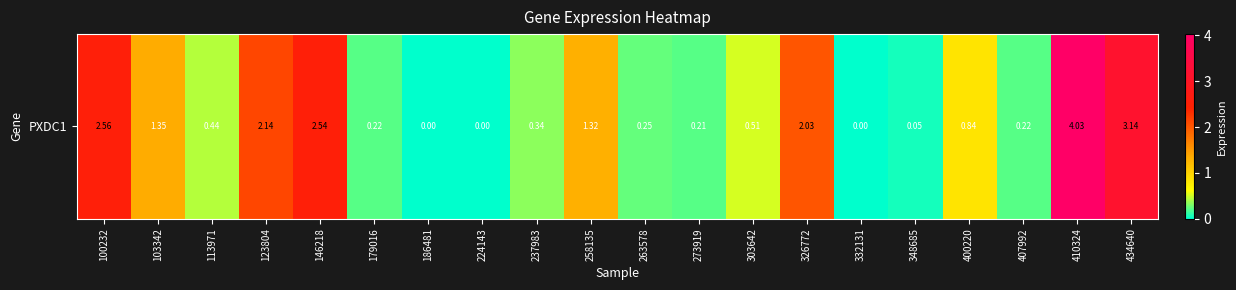

What is the difference between the maximum and second lowest values?

4.0